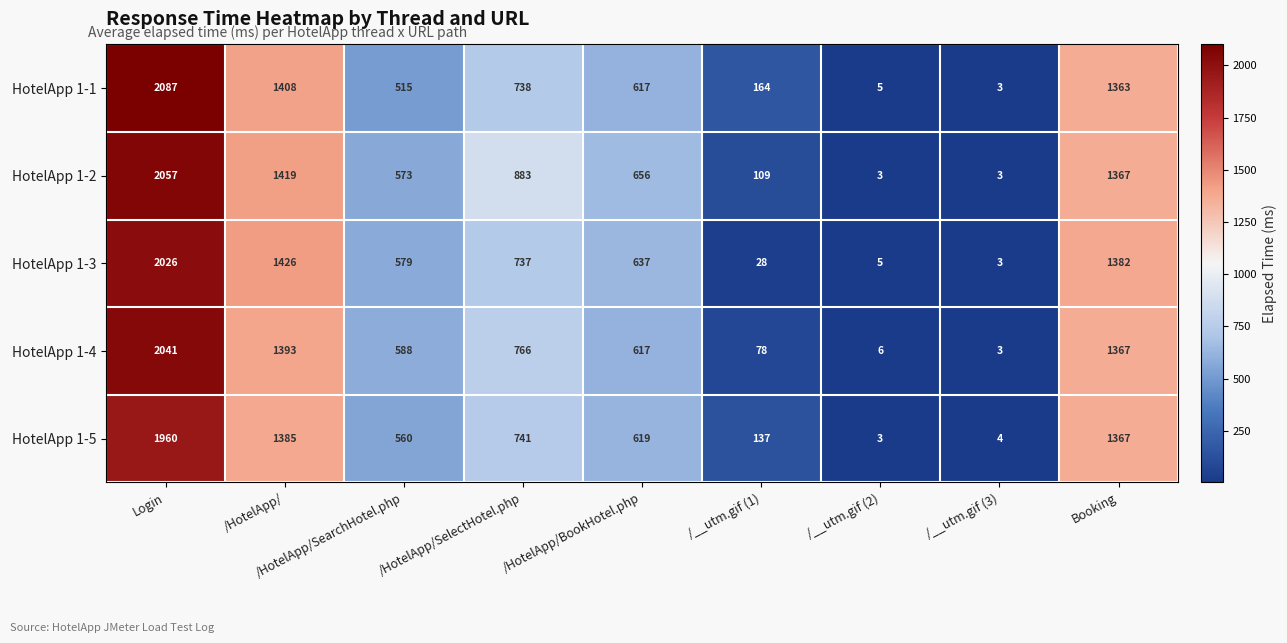

Which label corresponds to the largest value in the chart?

Login